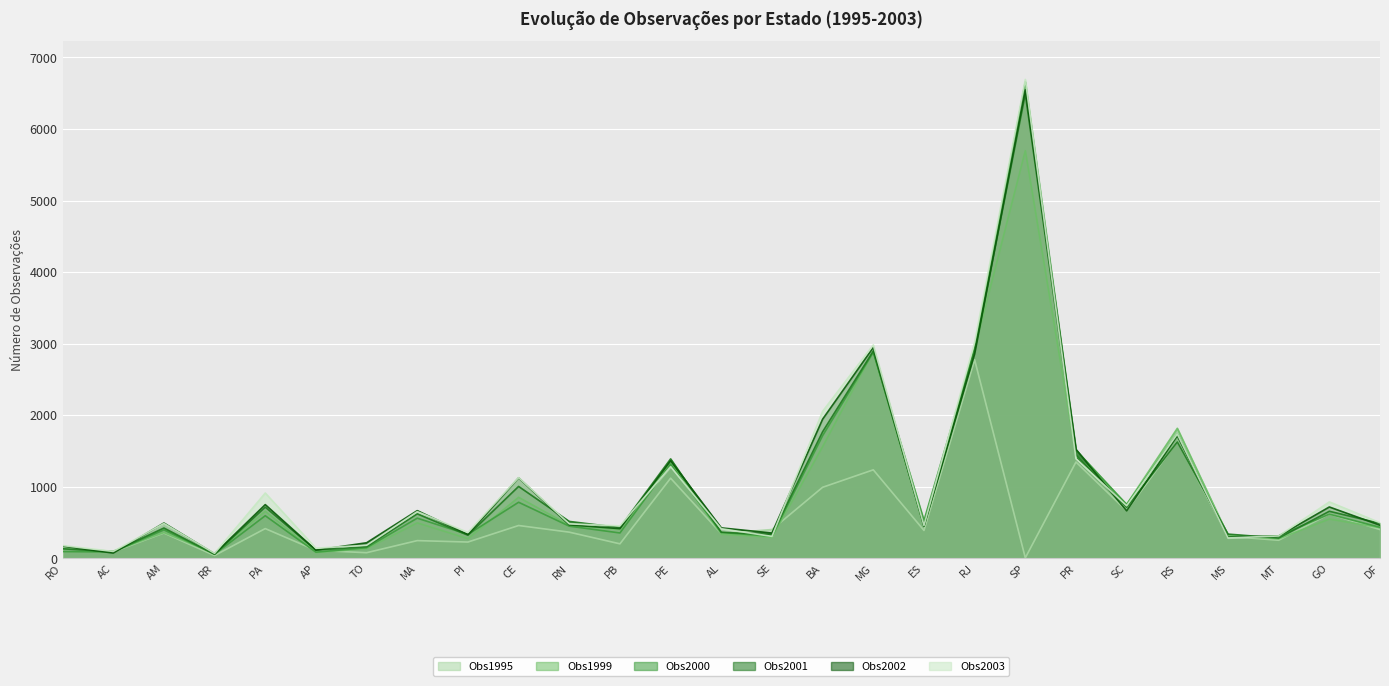

How many data points in Obs2001 are less than 490?

13